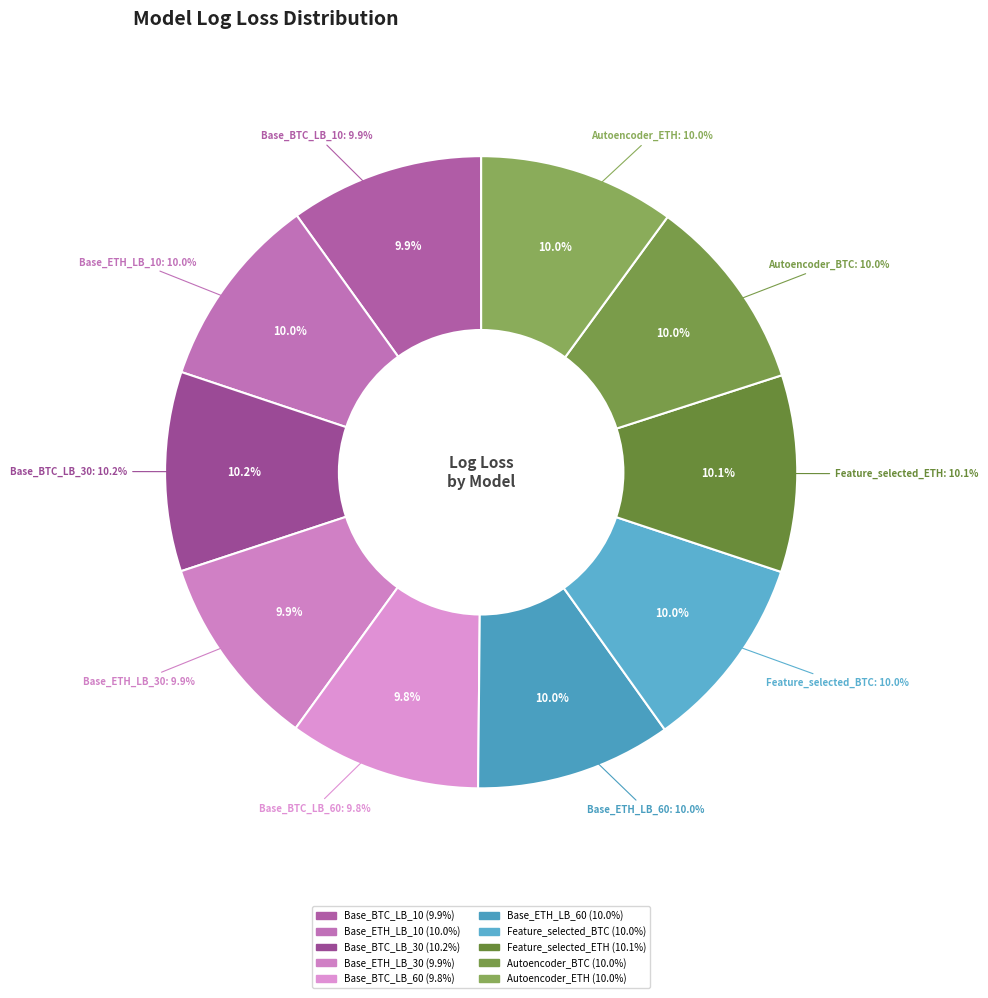

Which category has the biggest portion of the pie?

Base_BTC_LB_30